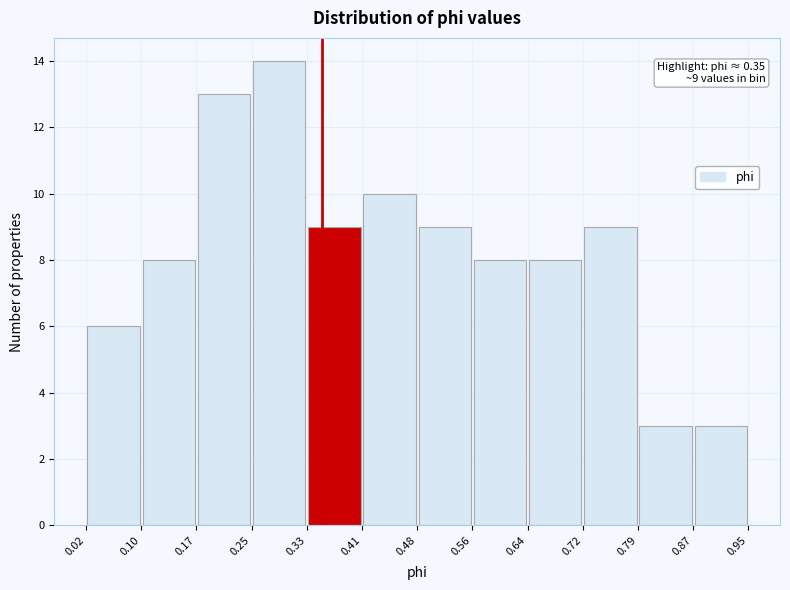

Which range on the x-axis has the tallest bar?

0.25 to 0.33